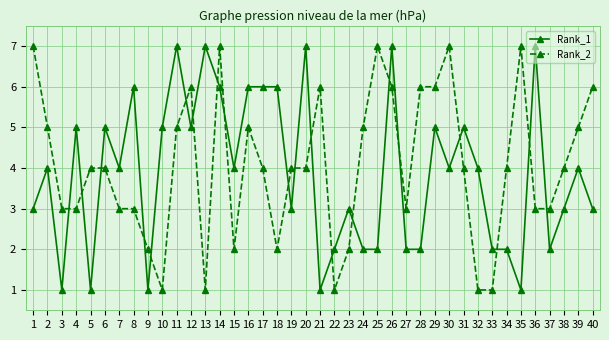

At 23, list the series in order from smallest to largest.

Rank_2, Rank_1